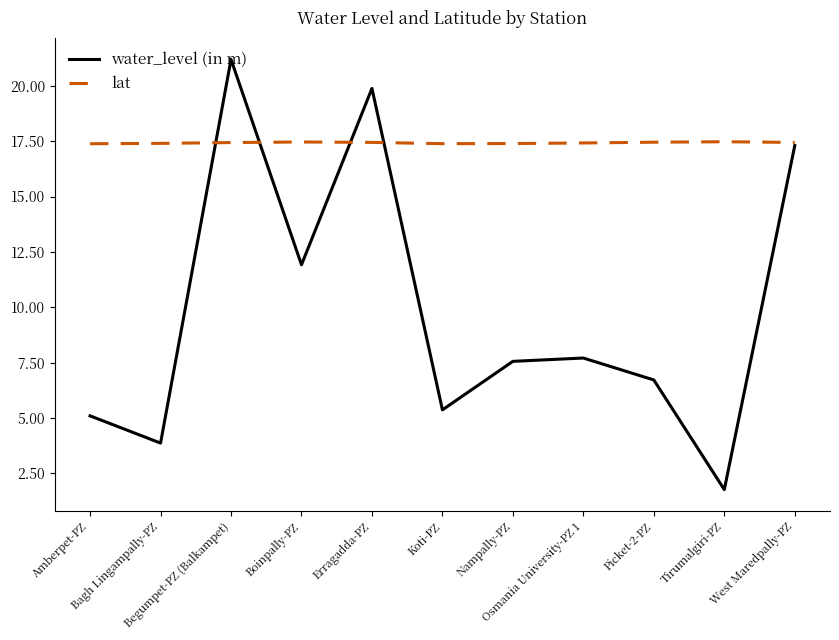

Between which two adjacent categories do water_level (in m) and lat first intersect?

Bagh Lingampally-PZ and Begumpet-PZ (Balkampet)